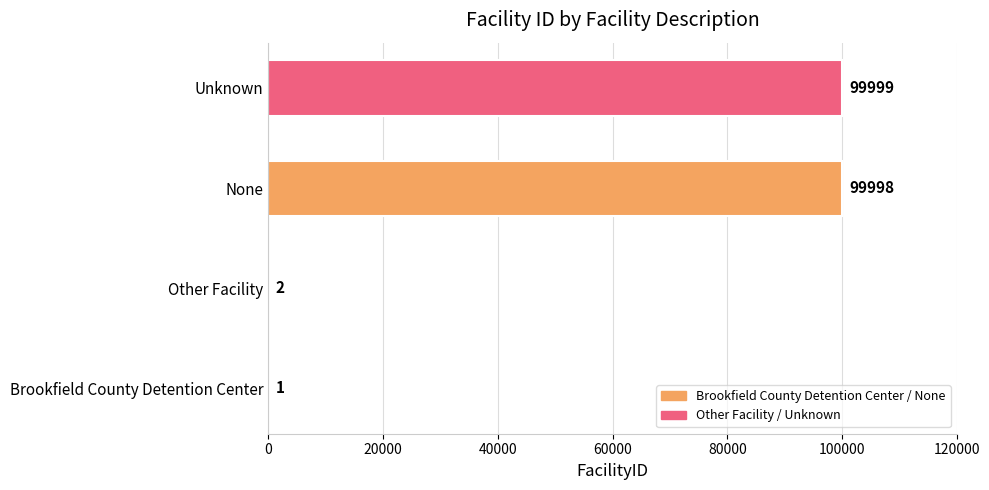

Reading bottom to top, extract all data points from this chart.

Brookfield County Detention Center=1	Other Facility=2	None=99998	Unknown=99999